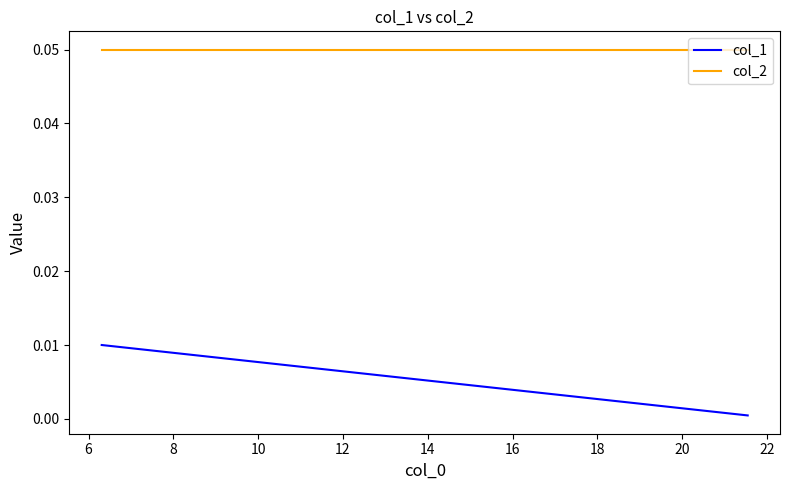

What is the total value across all series at 6?

0.1